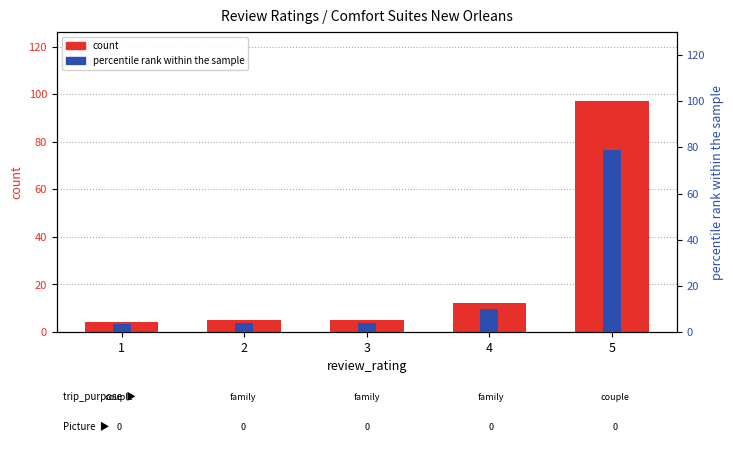

The value of count at 4 is 3.2. True or false?

False